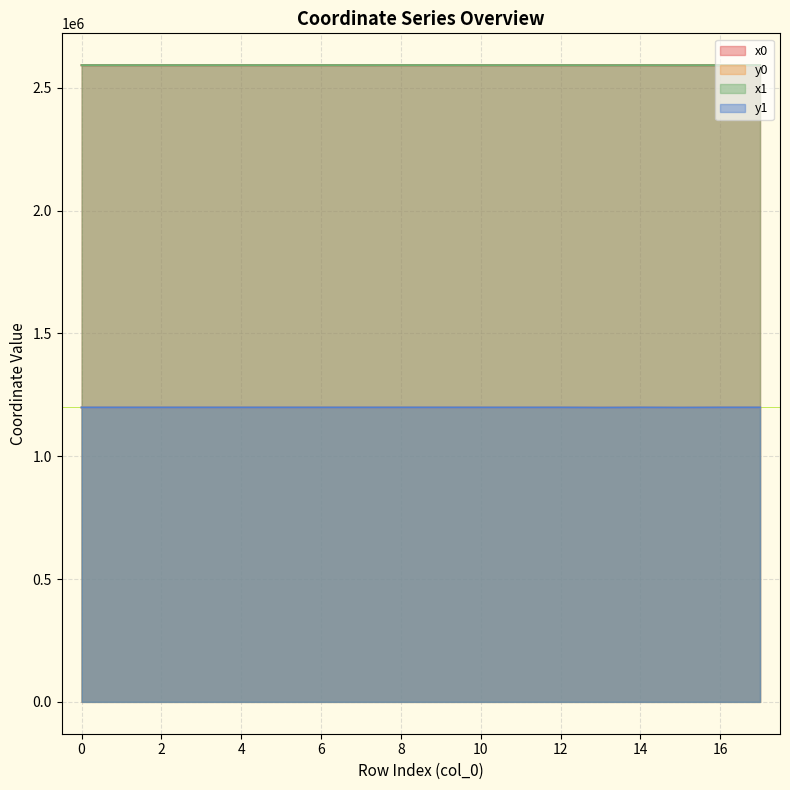

Which has a higher value, 15 or 17?

17